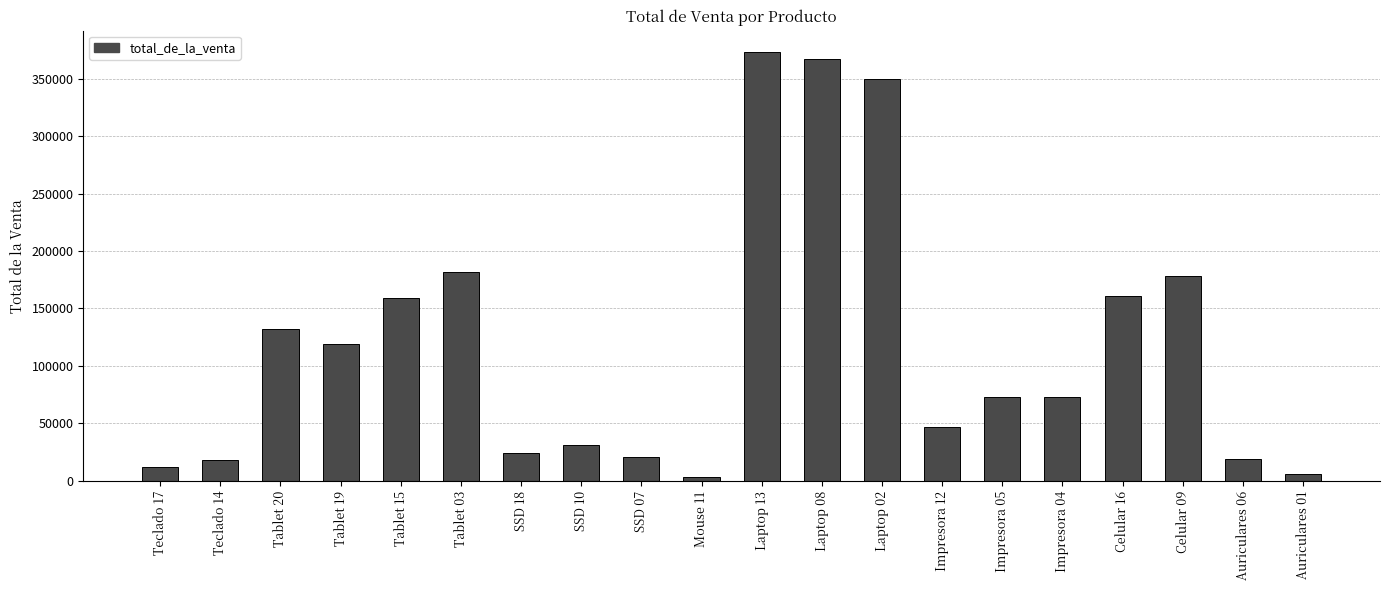

Does the chart contain stacked bars?

No